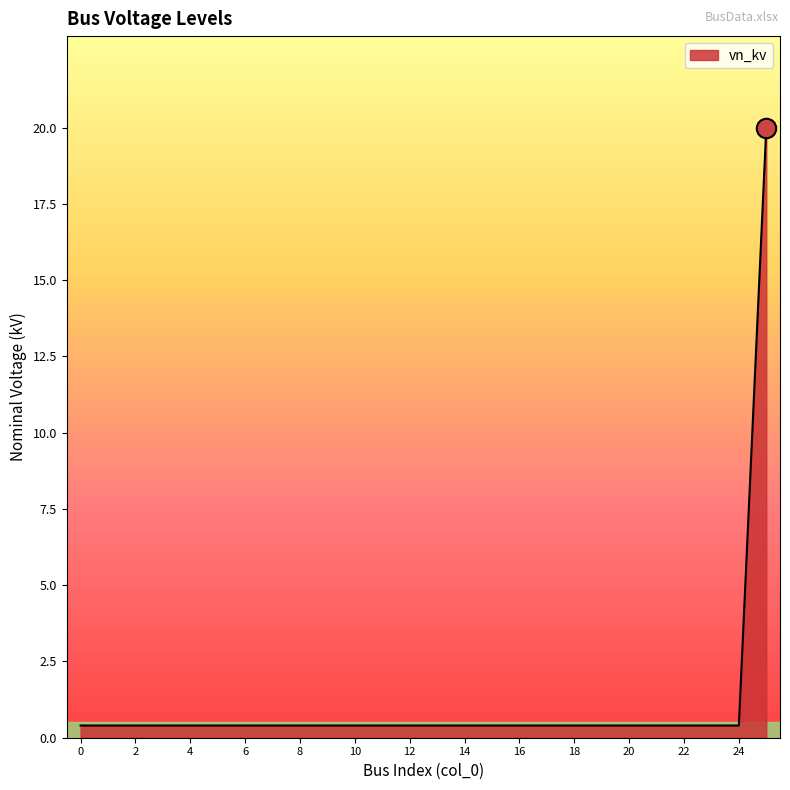

What is the difference between the maximum and minimum values?

19.6